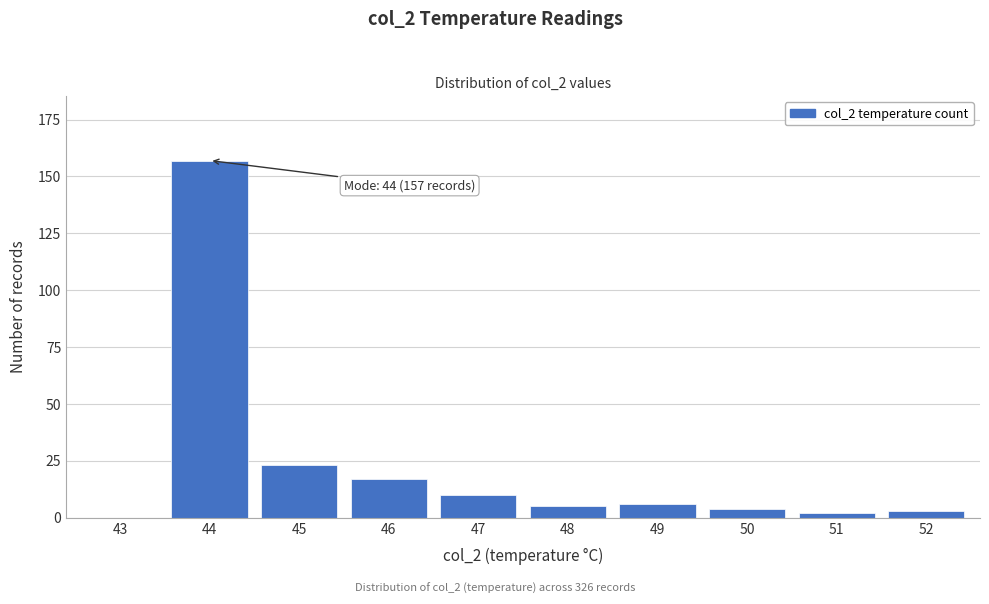

Reading left to right, list all the values displayed in this chart.

43=0	44=157	45=23	46=17	47=10	48=5	49=6	50=4	51=2	52=3